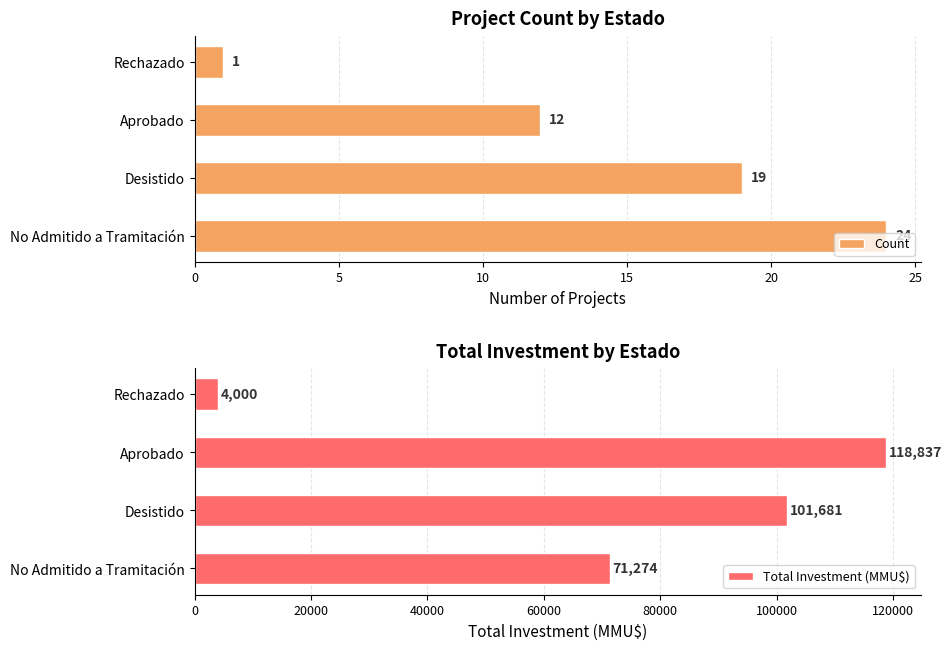

What are all the series names shown in the legend?

Count, Total Investment (MMU$)